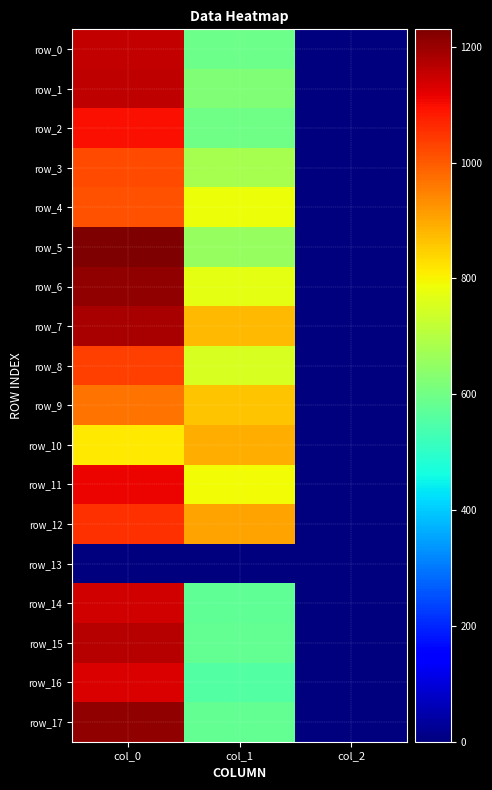

At which label does row_16 first exceed 556?

col_0